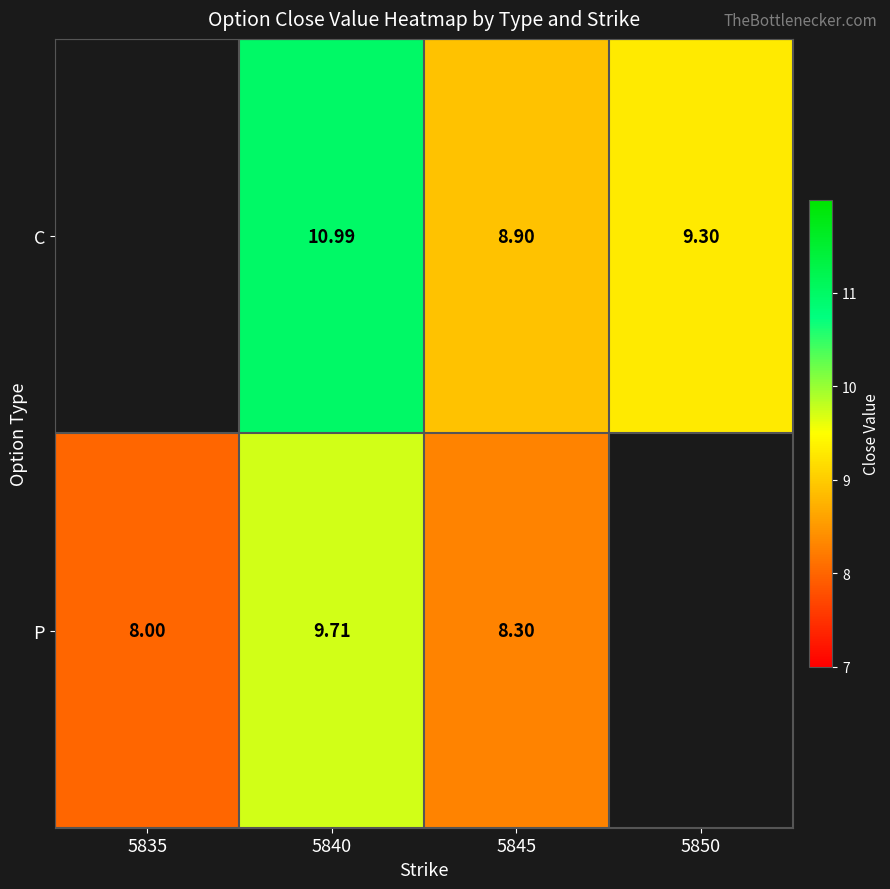

Rank the series by their maximum value, from lowest to highest.

C, P